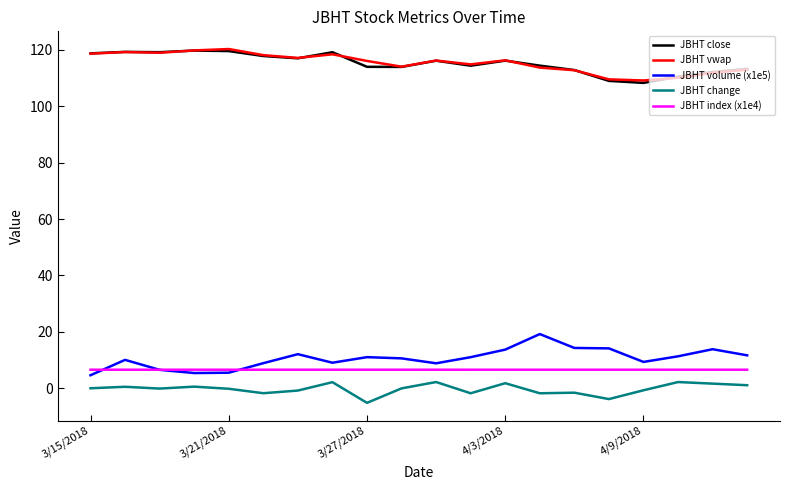

True or false: JBHT close and JBHT volume (x1e5) intersect in this chart.

False